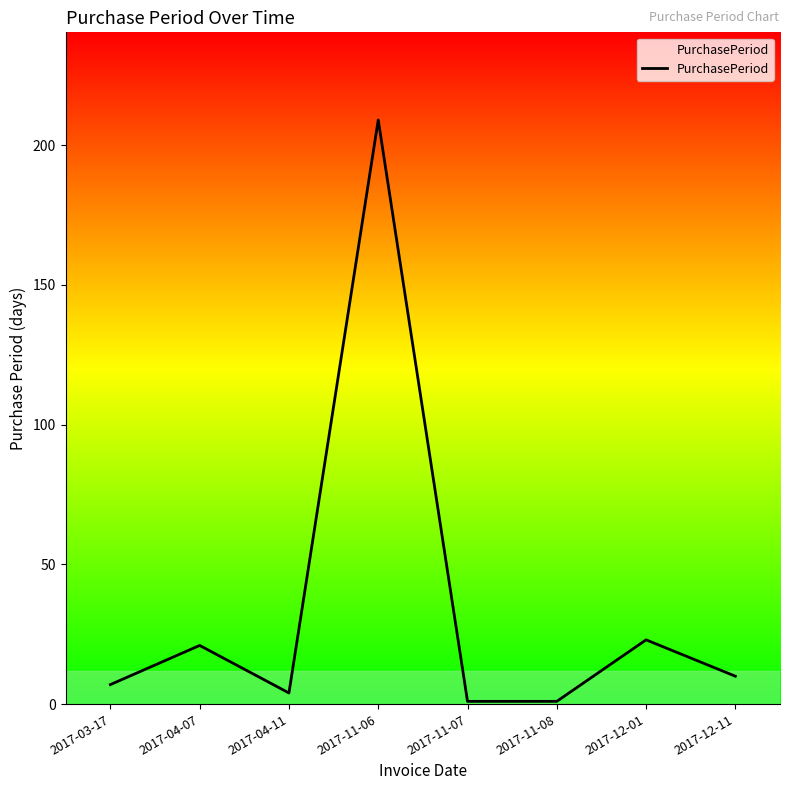

Approximately how many times larger is the value at 2017-12-11 compared to 2017-12-01?

0.4